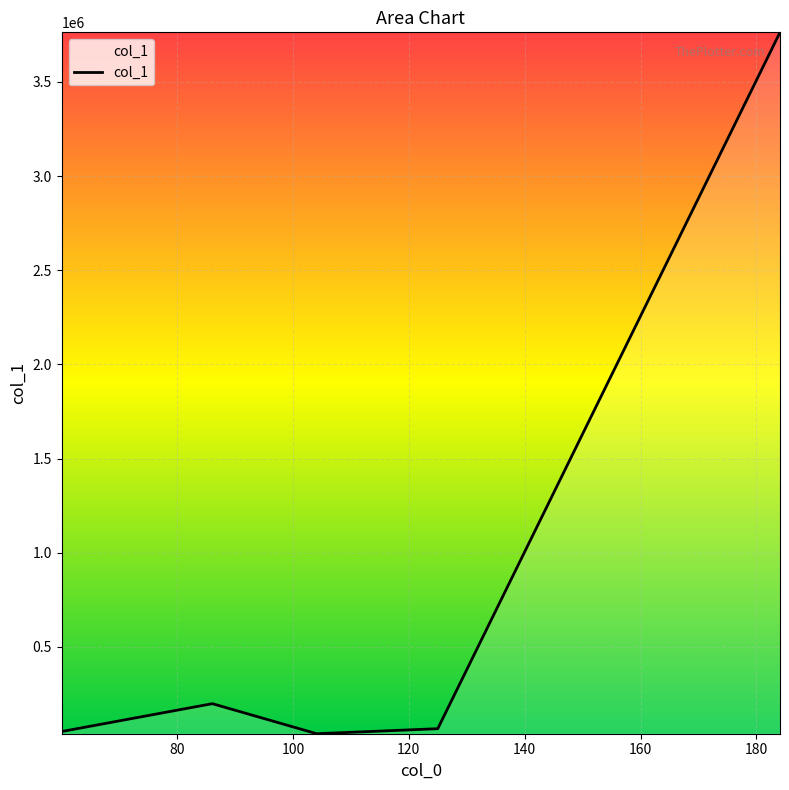

How many lines are shown in the chart?

1